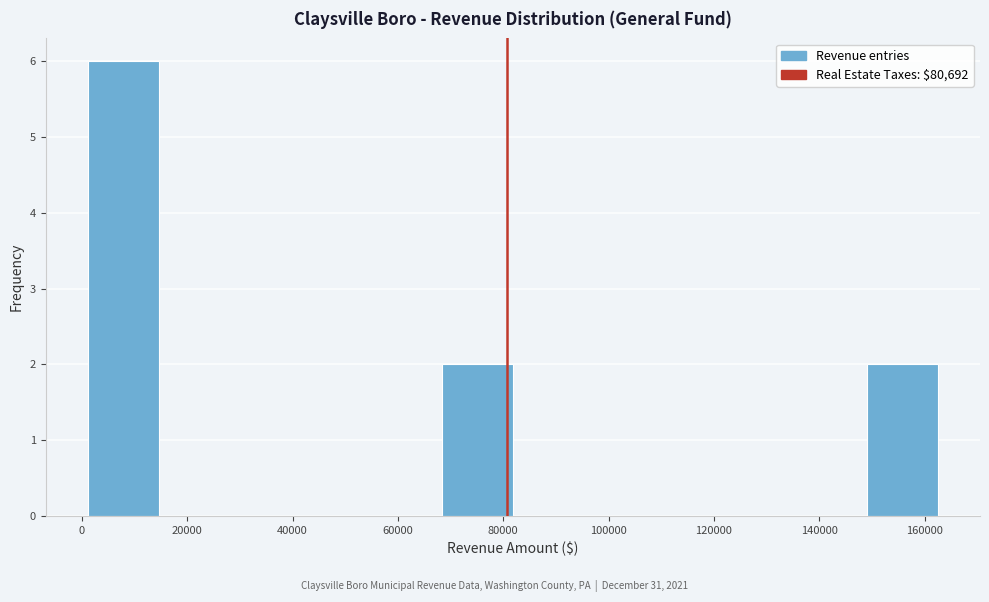

Reading left to right, transcribe this chart: for each bar, give the range it covers on the x-axis and its height. Neither the bar edges nor the heights are printed on the chart, so give them approximately, as read against the axes.

2000 to 14000: 6
14000 to 28000: 0
28000 to 42000: 0
42000 to 54000: 0
54000 to 68000: 0
68000 to 82000: 2
82000 to 96000: 0
96000 to 108000: 0
108000 to 122000: 0
122000 to 136000: 0
136000 to 148000: 0
148000 to 162000: 2